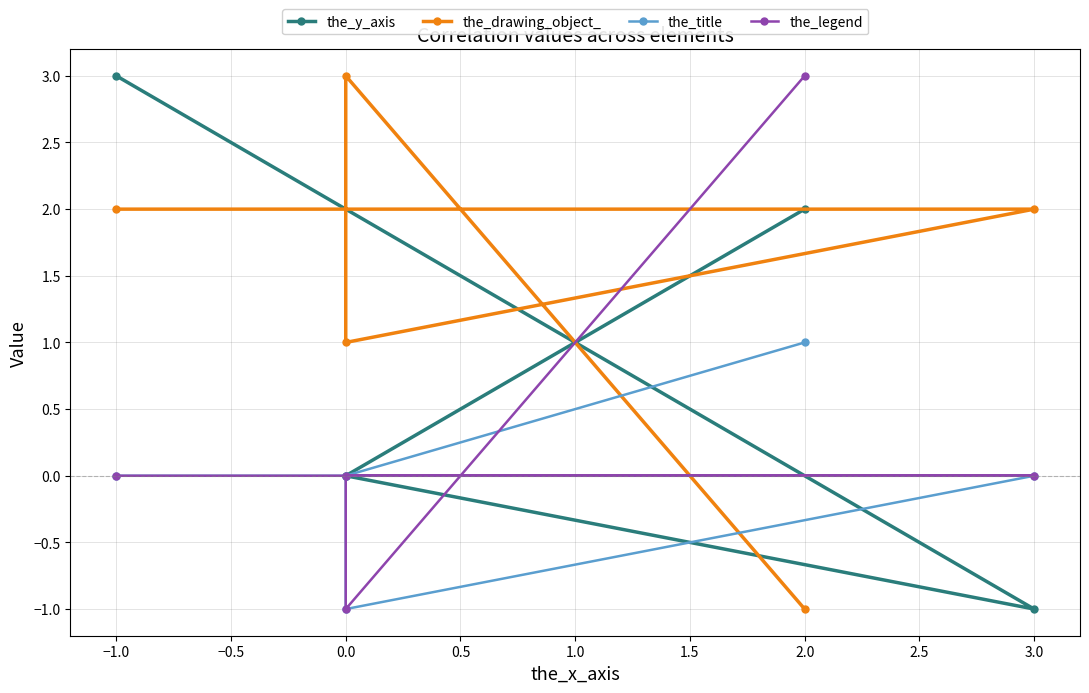

What is the maximum value shown in the chart?

3